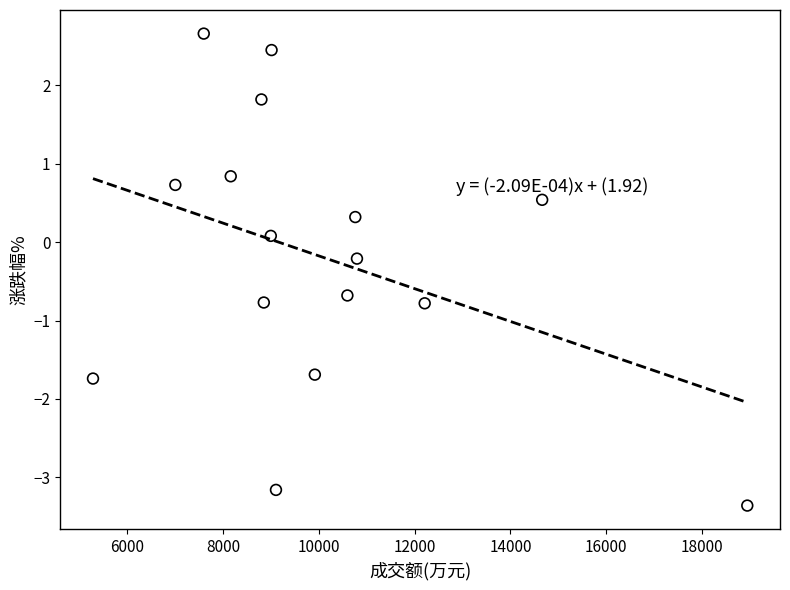

What is the range of Y values (max minus min)?

6.0